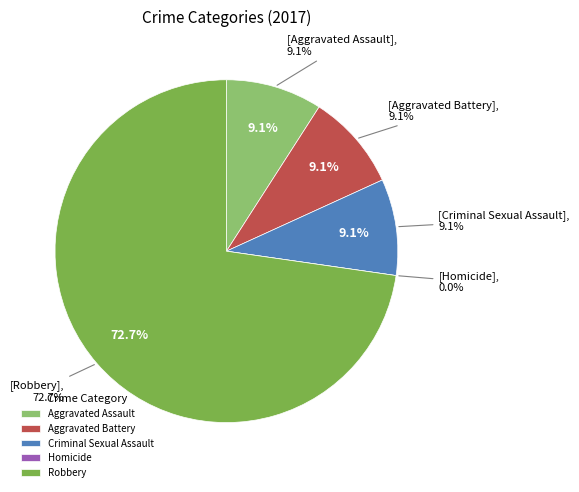

Which has a higher value, Aggravated Assault or Aggravated Battery?

Aggravated Assault